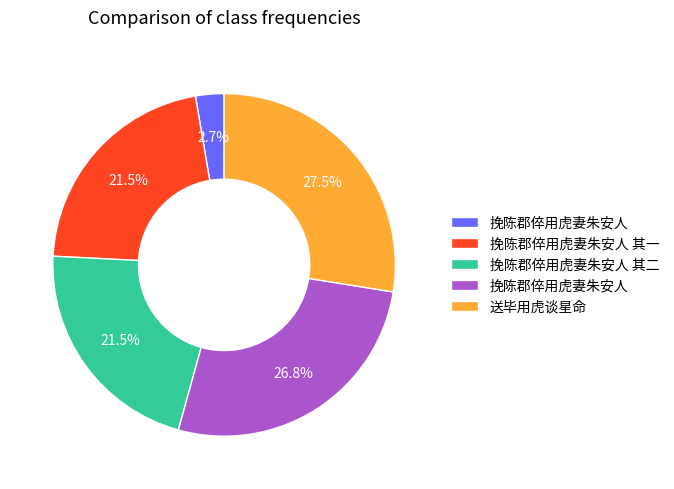

Is there a majority slice in this chart?

No